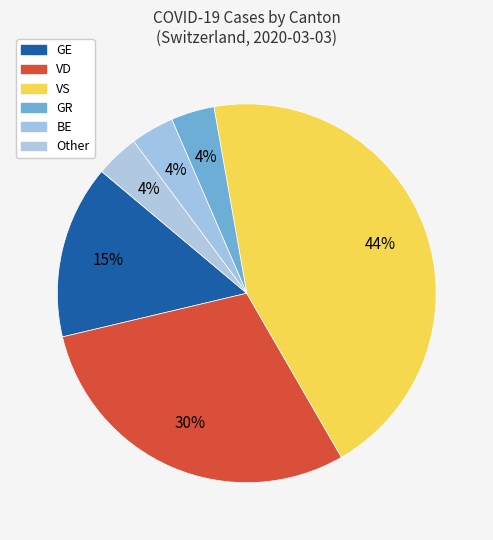

How many slices are in this pie chart?

6